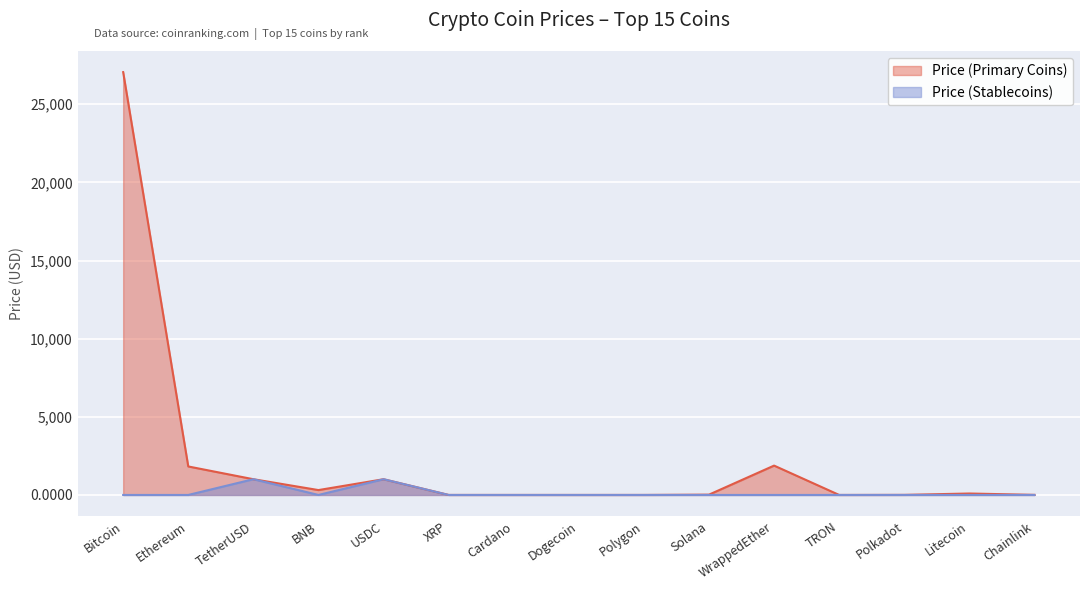

At which label does Price (Primary Coins) reach its peak?

Bitcoin